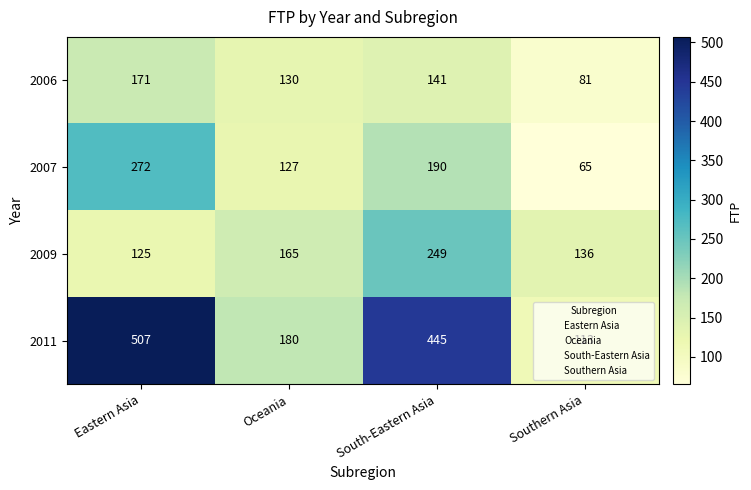

What is the sum of the 2006 values at Southern Asia and Oceania?

211